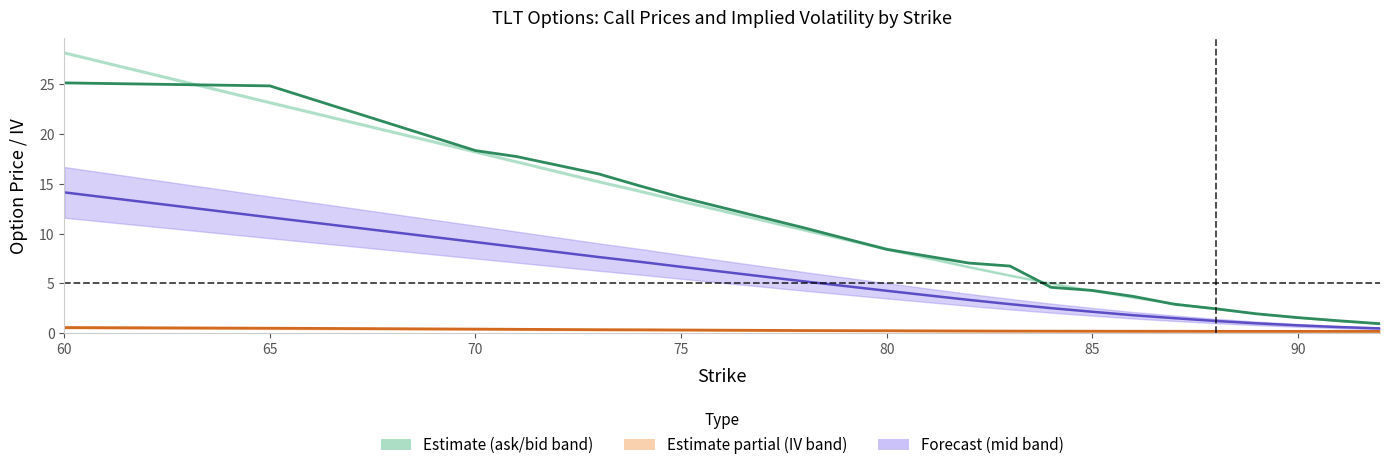

The lastPrice_call series shows 10.6 at 9. True or false?

False